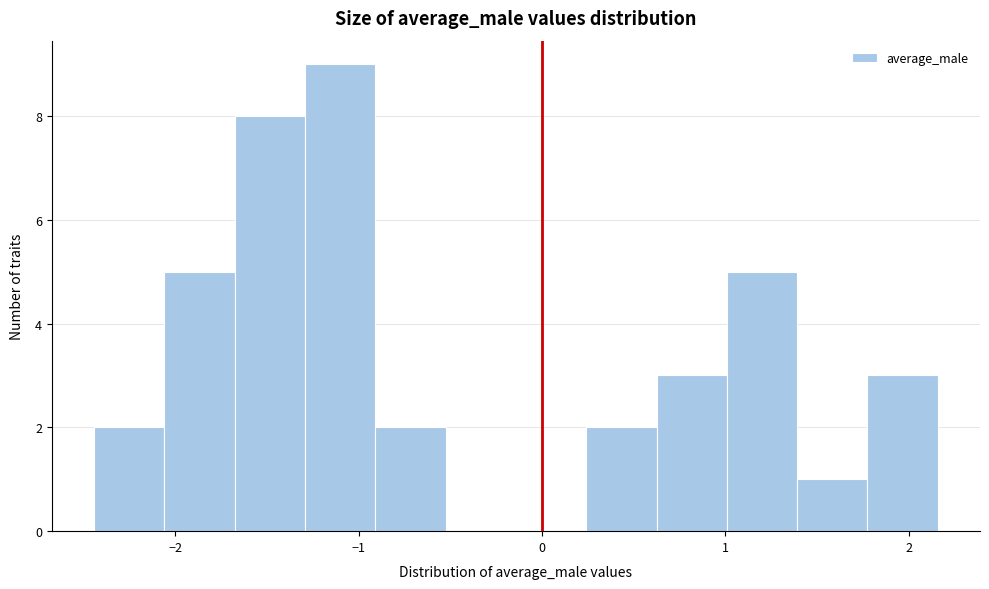

Around what value on the x-axis is the tallest bar? Give the approximate position of its centre, as read against the axis.

-1.1